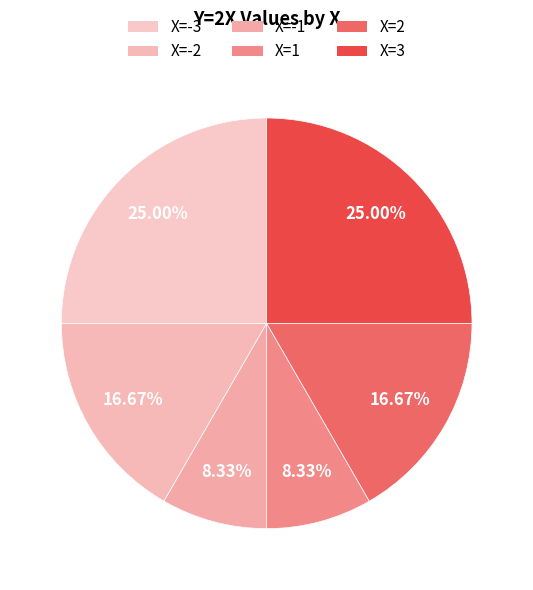

Count the number of slices in the pie.

6